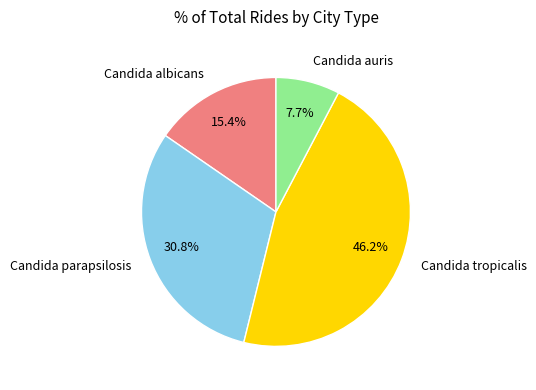

What percentage is the Candida auris slice, to the nearest percent?

8%